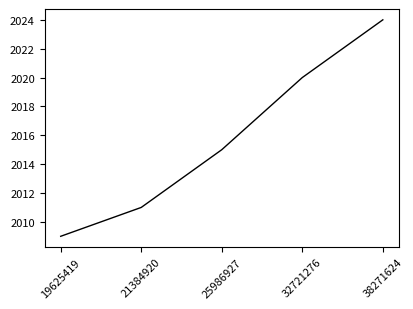

Reading right to left, what are all the values shown in this chart?

38271624=2024	32721276=2020	25986927=2015	21384920=2011	19625419=2009